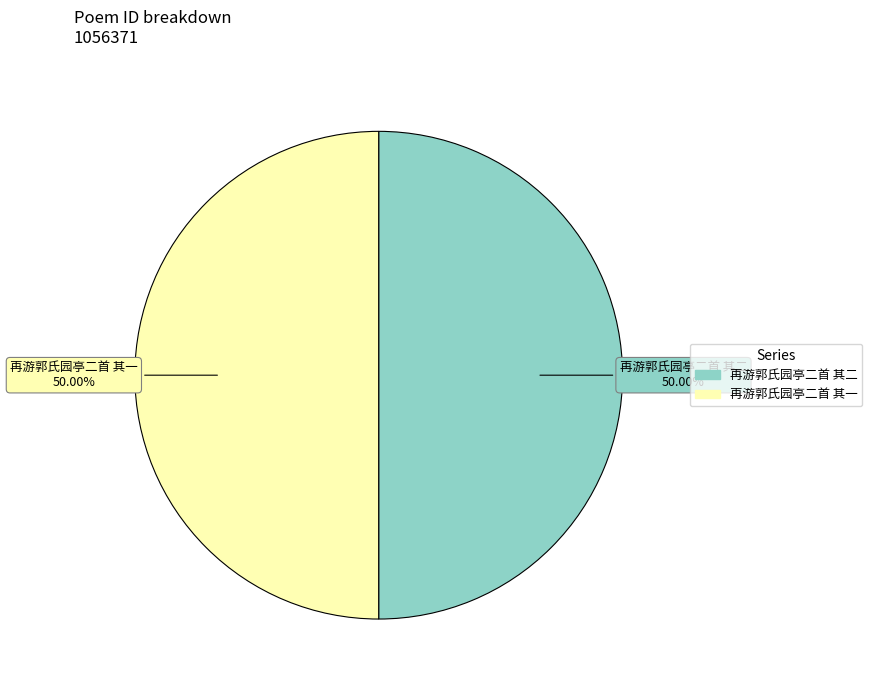

Is it true that 再游郭氏园亭二首 其二 is 36% of the pie?

False